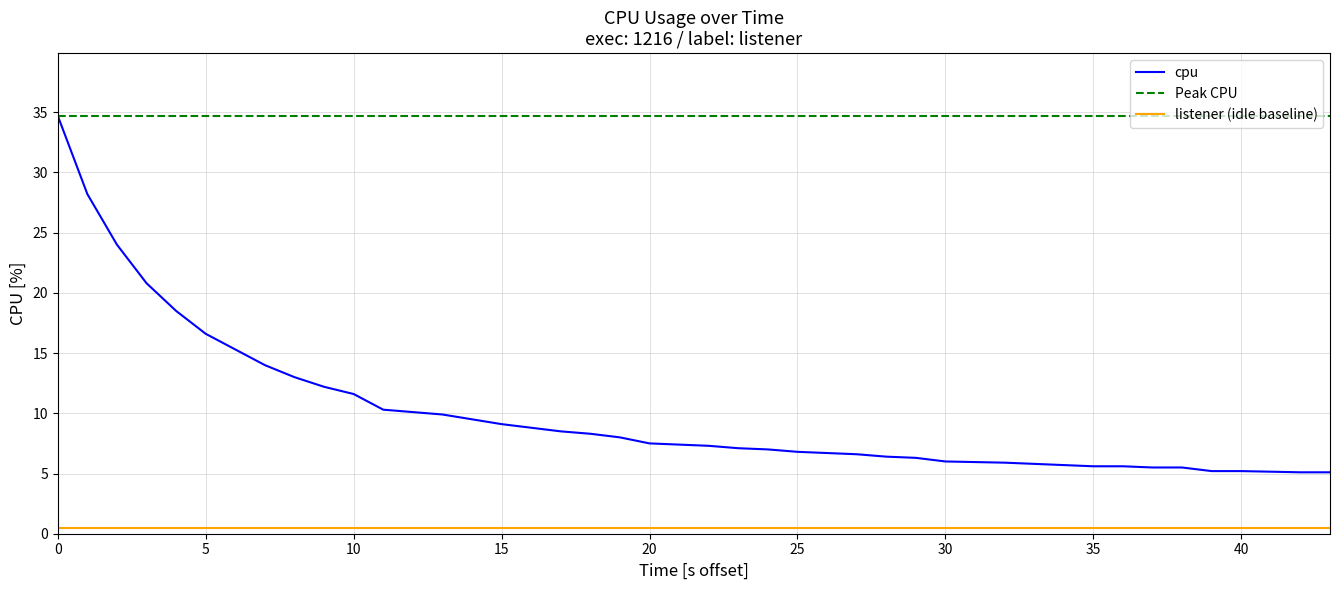

What is the minimum value shown in the chart?

5.1